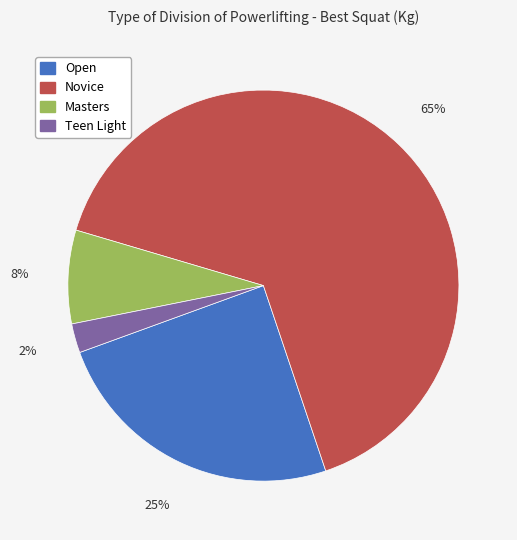

What percentage is the Masters slice, to the nearest percent?

8%